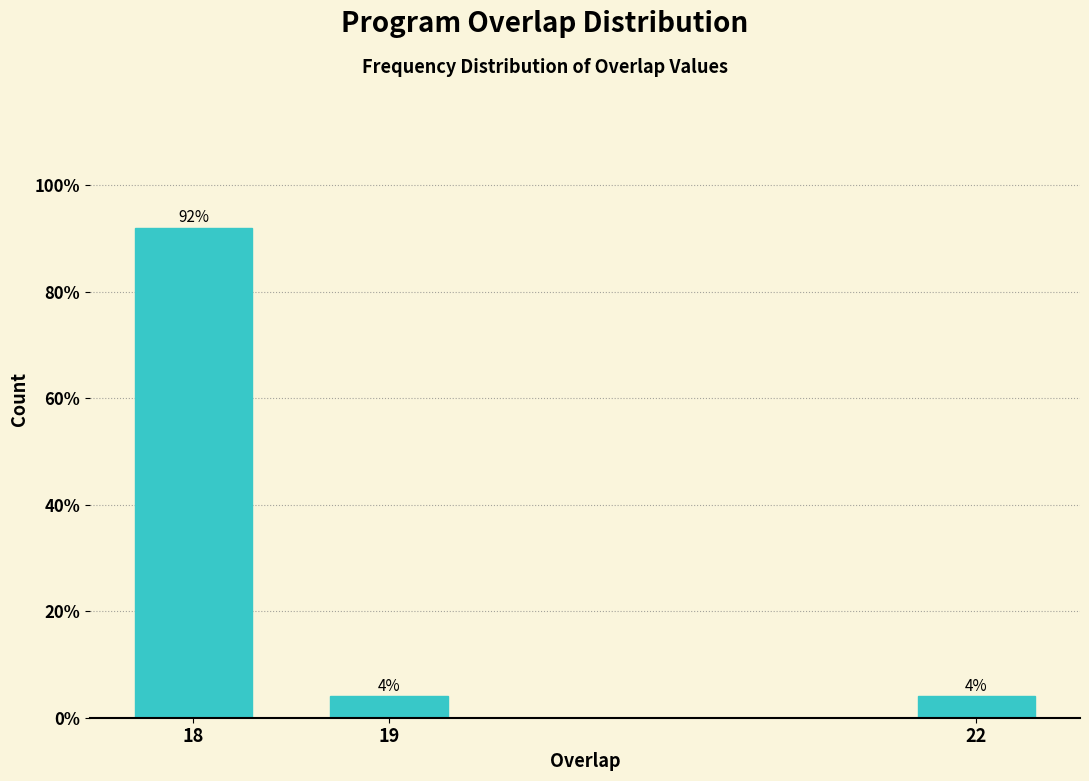

Reading right to left, list all the values displayed in this chart.

4	4	92